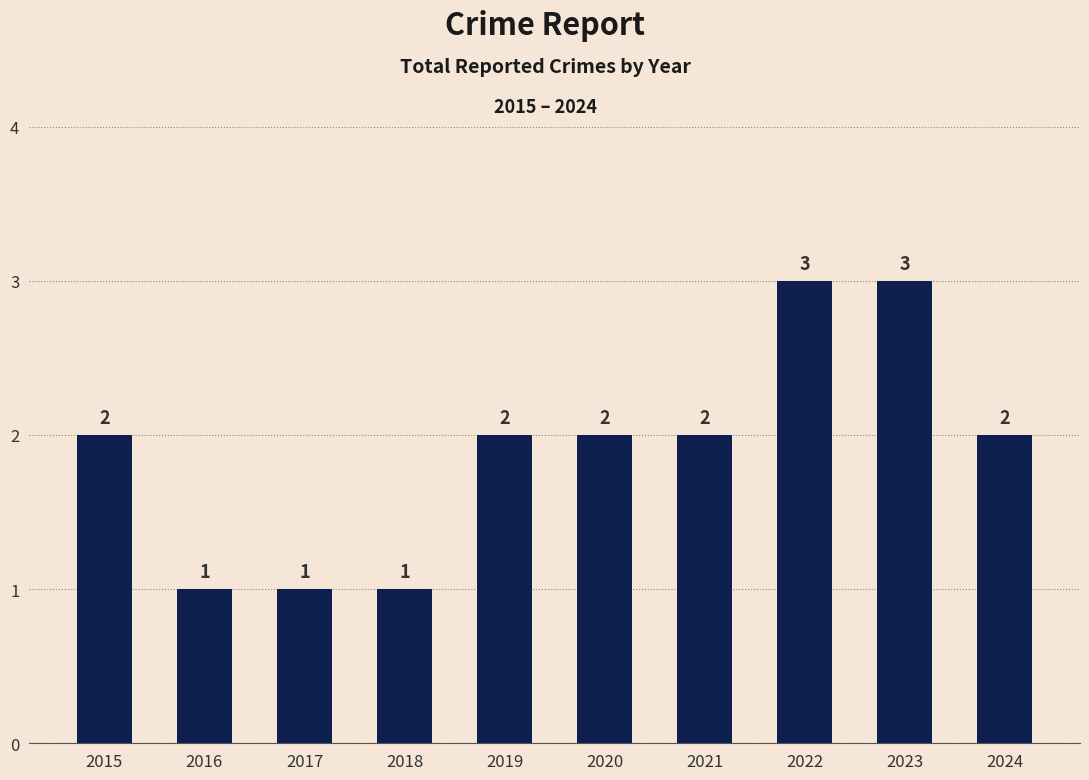

Is it true that the value at 2023 is 3?

True